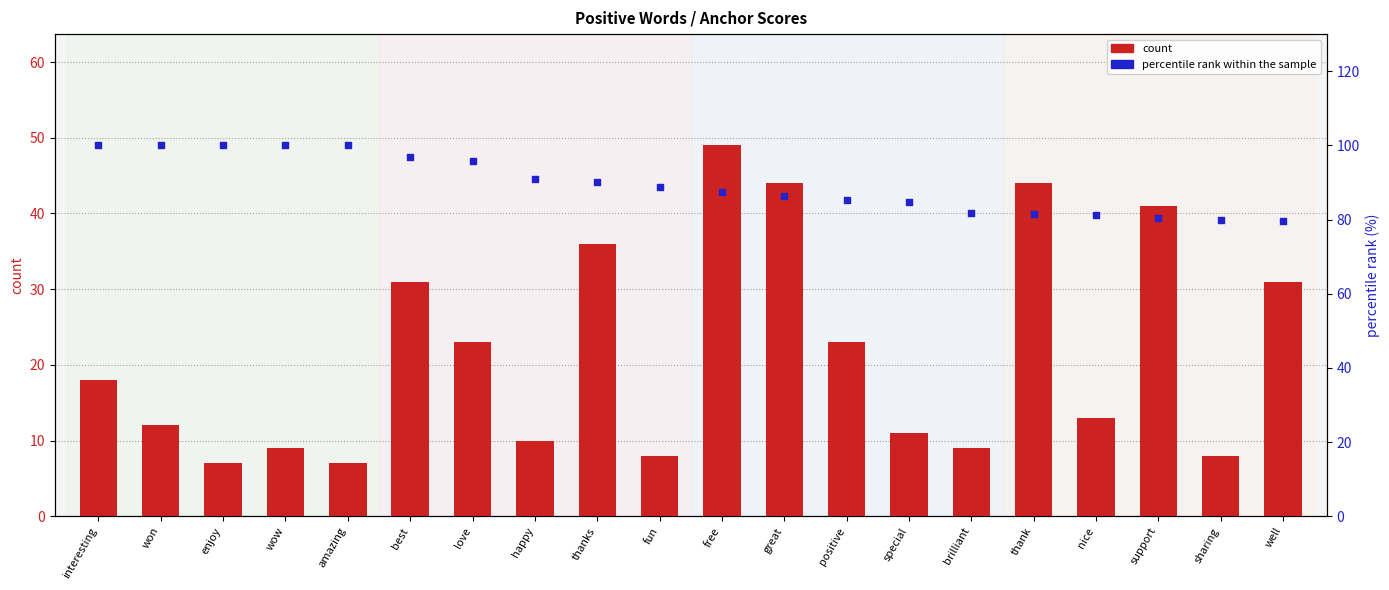

Is the value of count at thank greater than the value of percentile rank within the sample at nice?

No